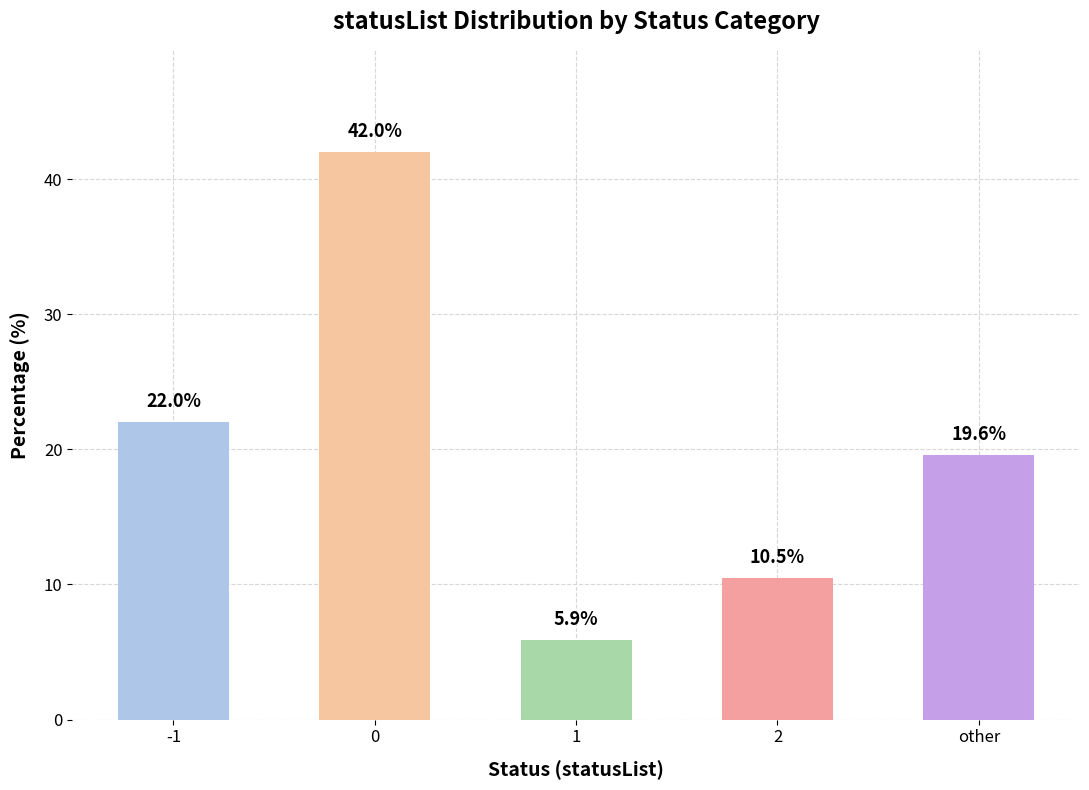

Rank the categories by value from highest to lowest.

0, -1, other, 2, 1